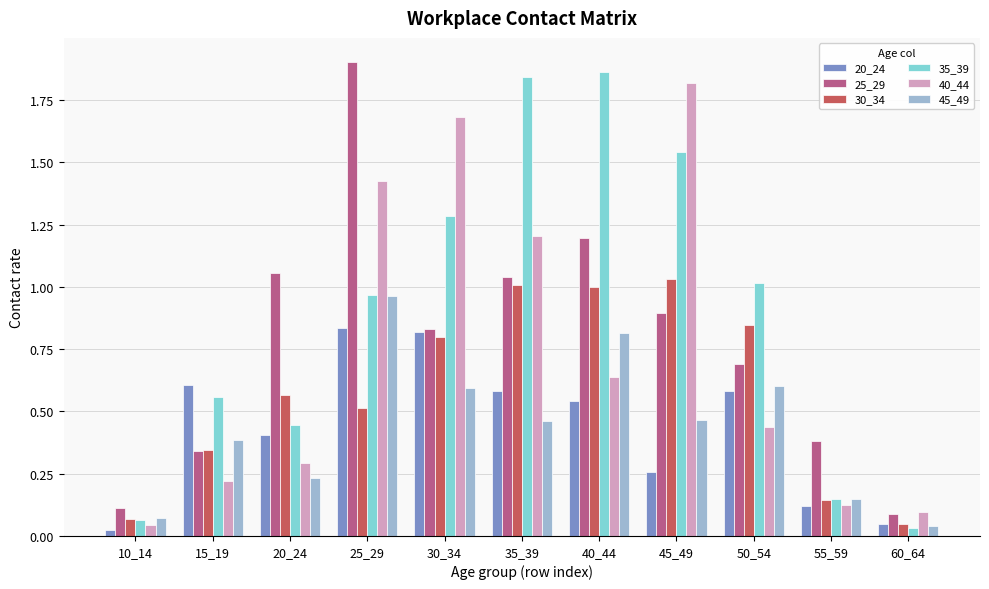

What is the total value across all series at 20_24?

3.0